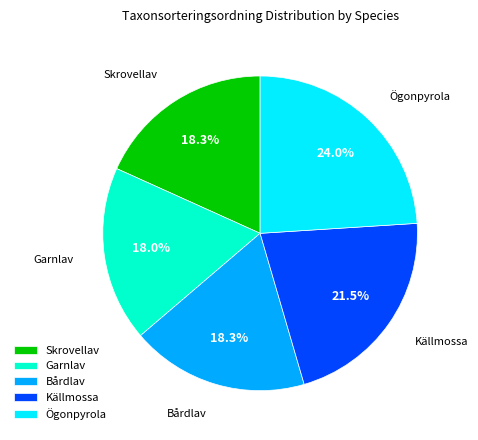

To the nearest percent, what is the difference between the Källmossa and Bårdlav slice percentages?

3%